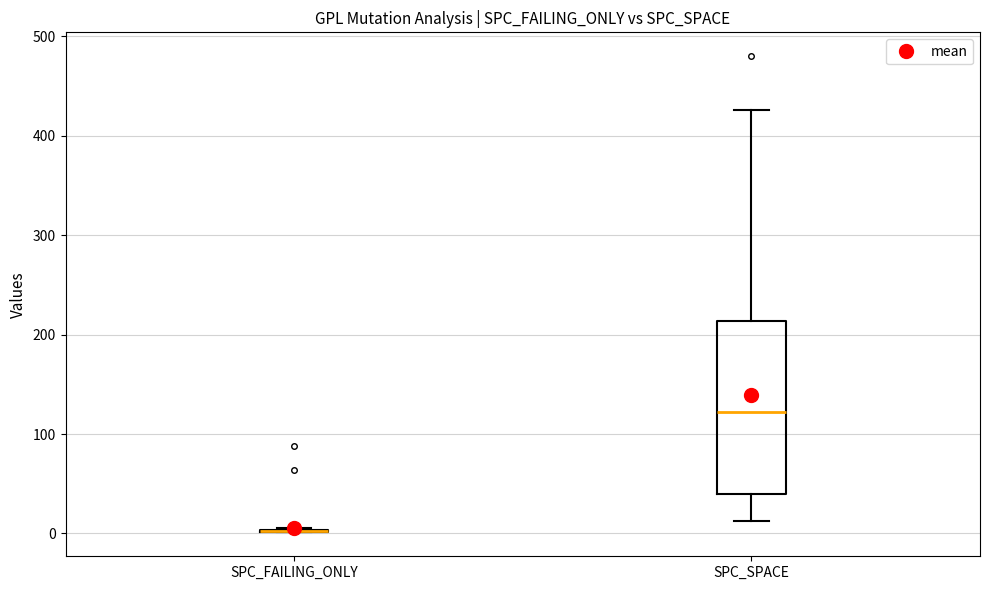

Reading left to right, transcribe this box plot: for each box, give where its median line is, the range the box spans, and where its two whiskers end, as read against the y-axis. The values are not printed on the chart, so give them approximately, as read against the axis.

SPC_FAILING_ONLY: box collapsed to a line at 0, whiskers 0 to 10
SPC_SPACE: median 120, box 40 to 210, whiskers 10 to 430